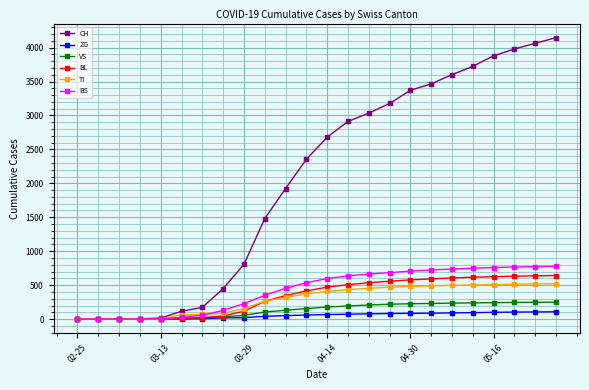

Which series has the largest total across all categories?

CH